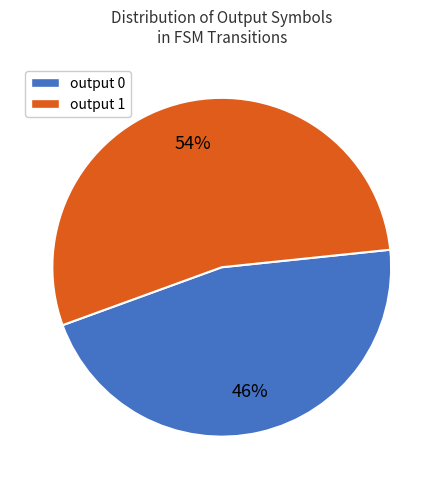

Is it true that output 1 is 47% of the pie?

False